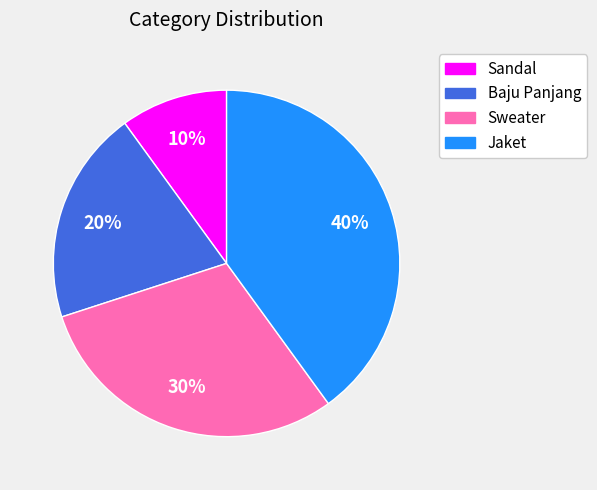

To the nearest percent, what is the difference between the Jaket and Sandal slice percentages?

30%